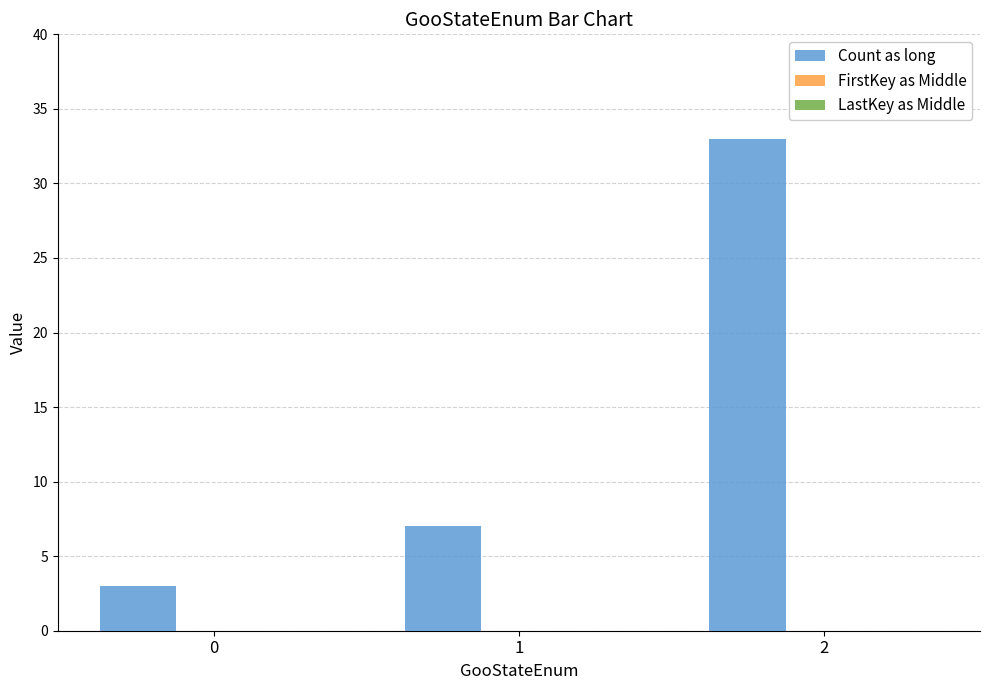

Reading left to right, list all the values displayed in this chart.

3	7	33